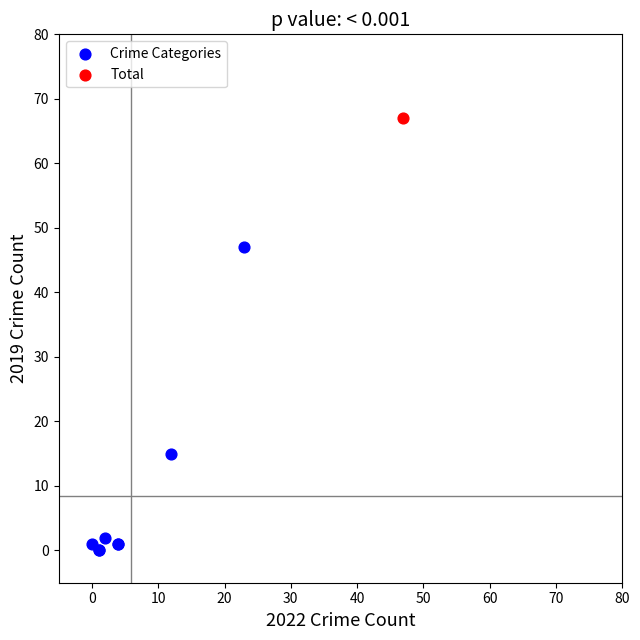

What are all the series names shown in the legend?

Crime Categories, Total